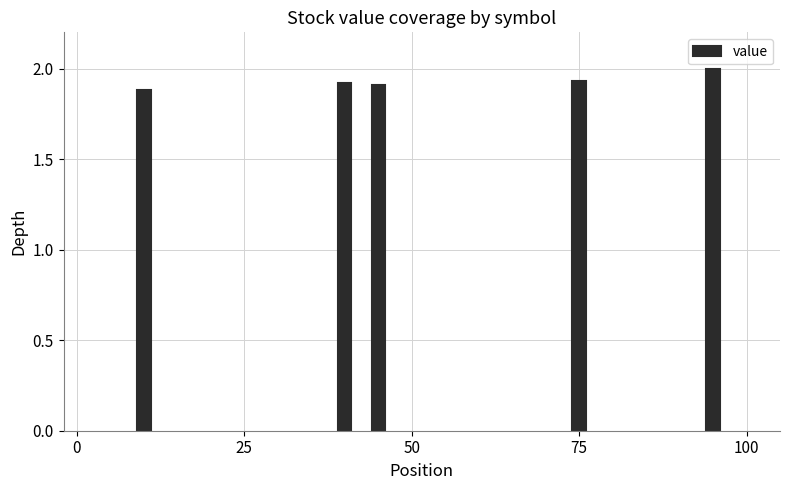

What is the value of the 5th bar from the left?

2.0